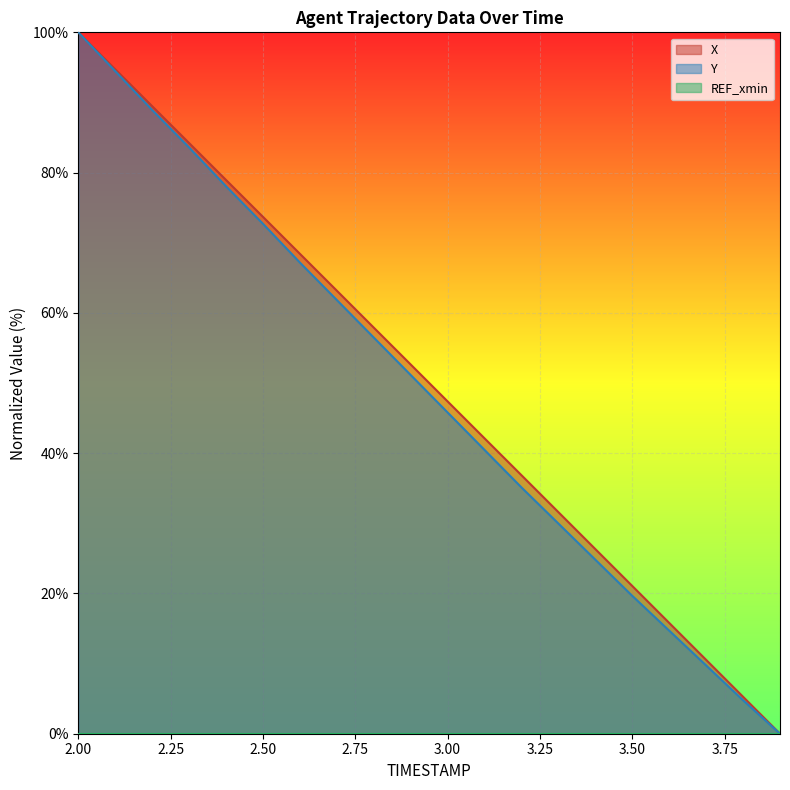

What is the average value of the Y series?

49.0